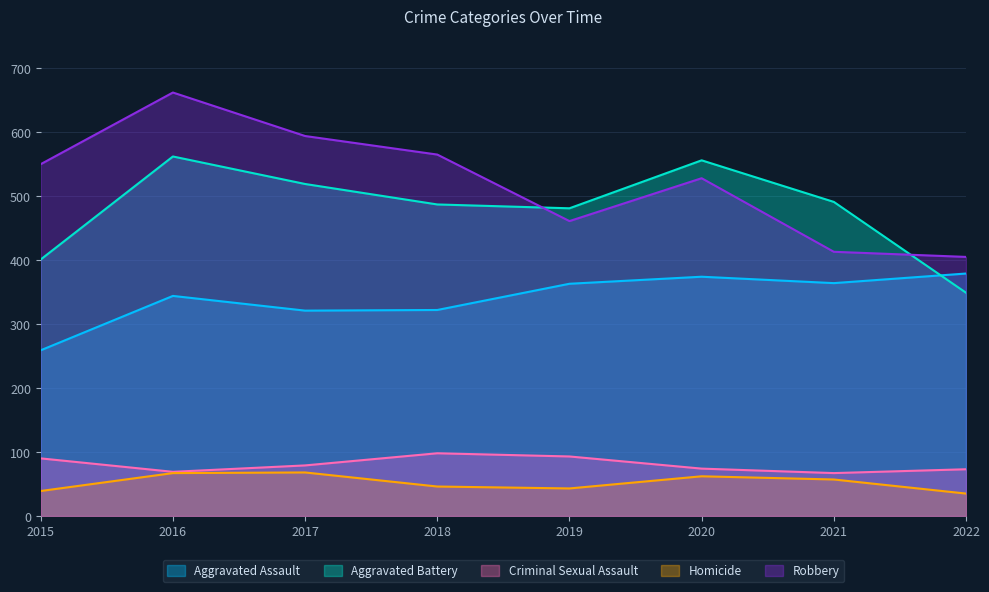

What value does the Robbery series have at 2020?

528